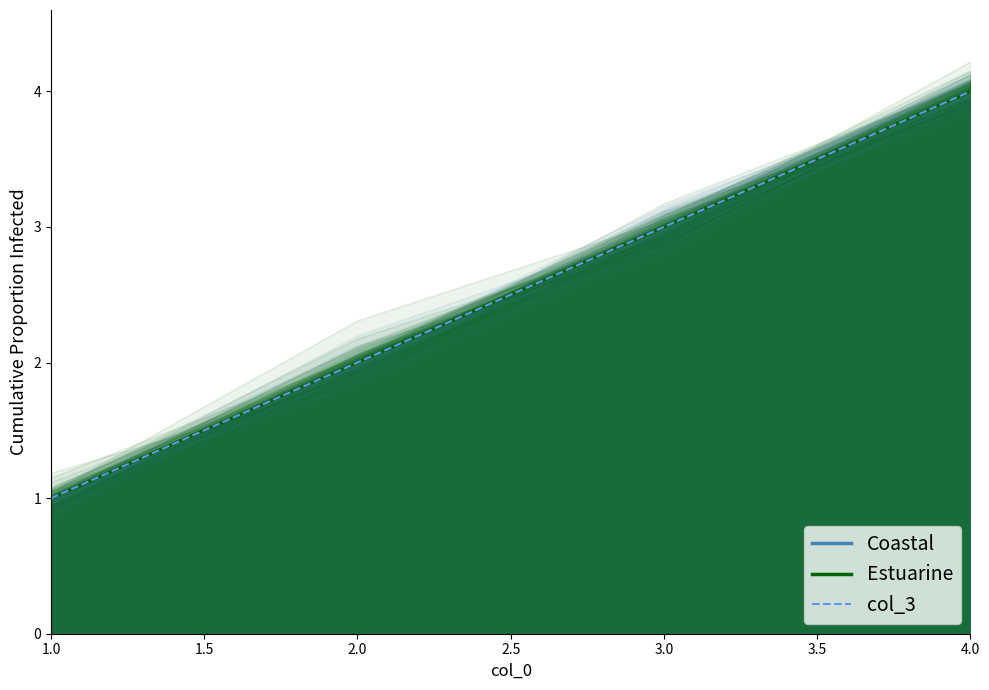

What is the total value across all series at 3.0?

9